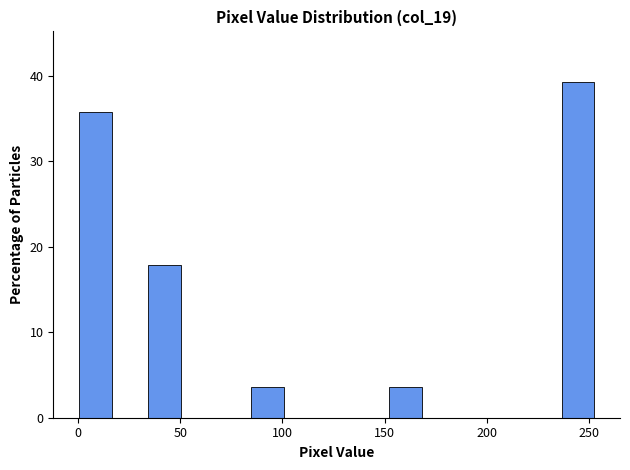

Read against the x-axis, roughly where is the centre of the tallest bar?

245